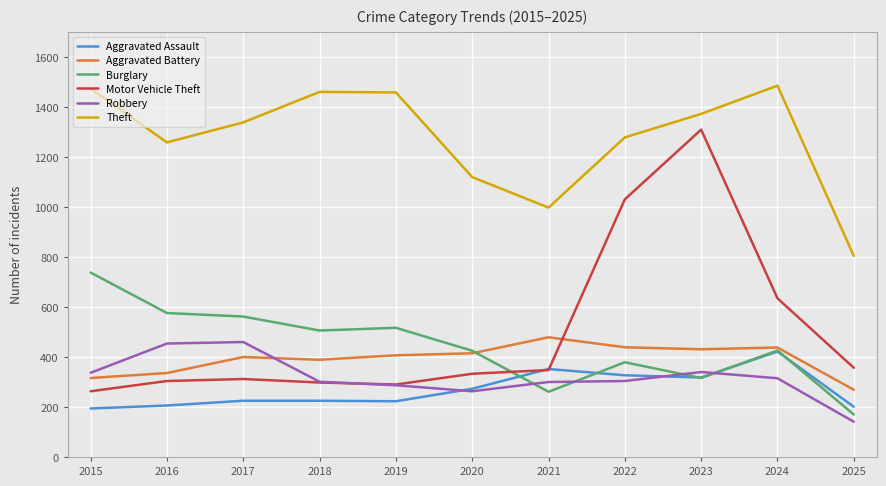

What is the difference between the maximum and minimum values in the Theft series?

681